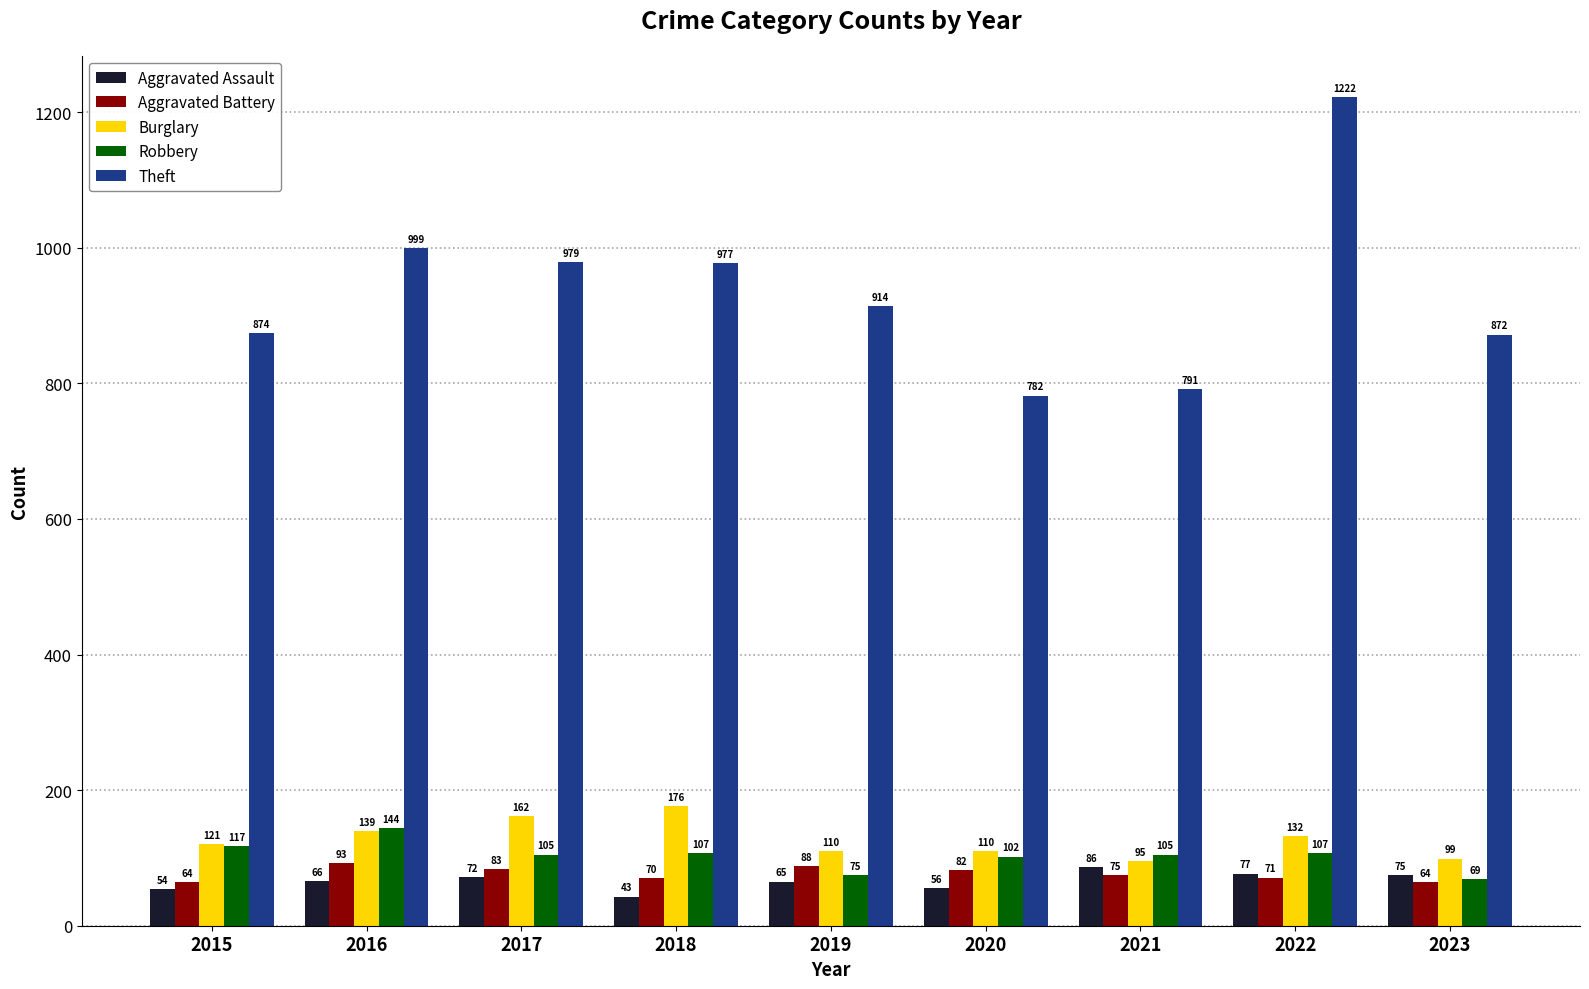

Does the chart contain stacked bars?

No